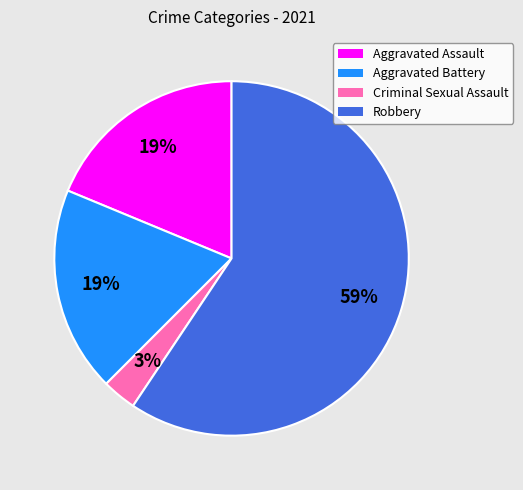

Which category has the biggest portion of the pie?

Robbery